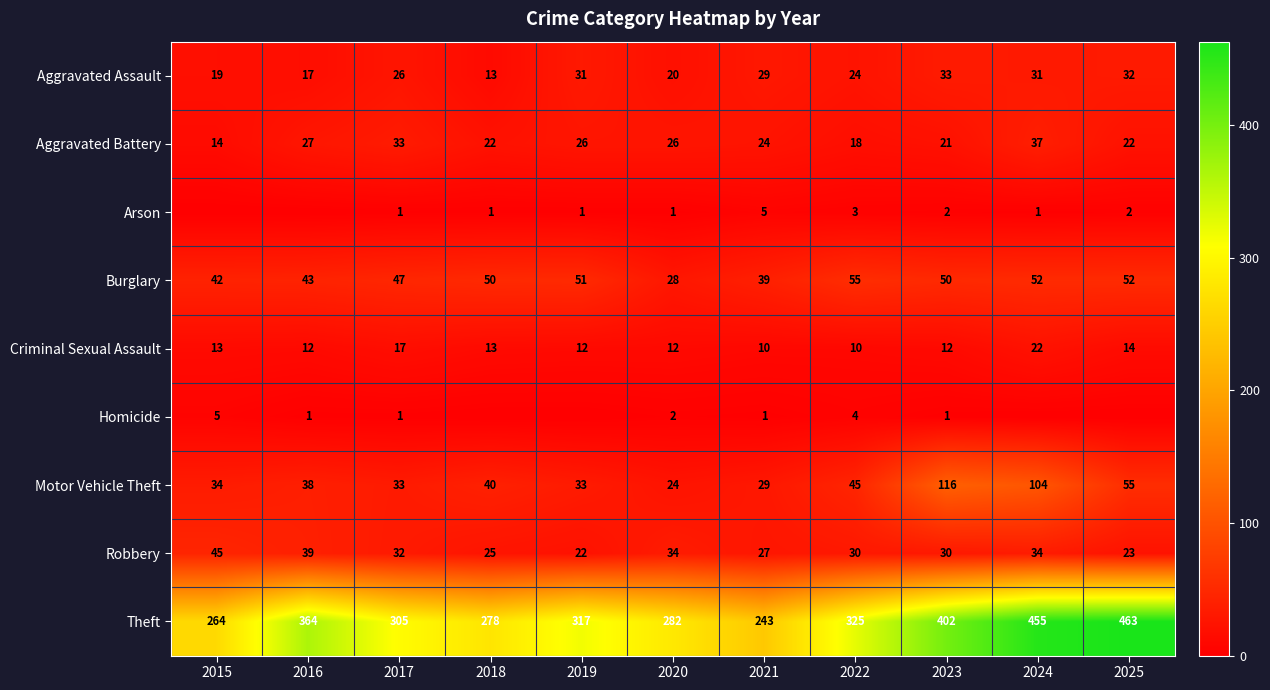

What is the maximum value shown in the chart?

463